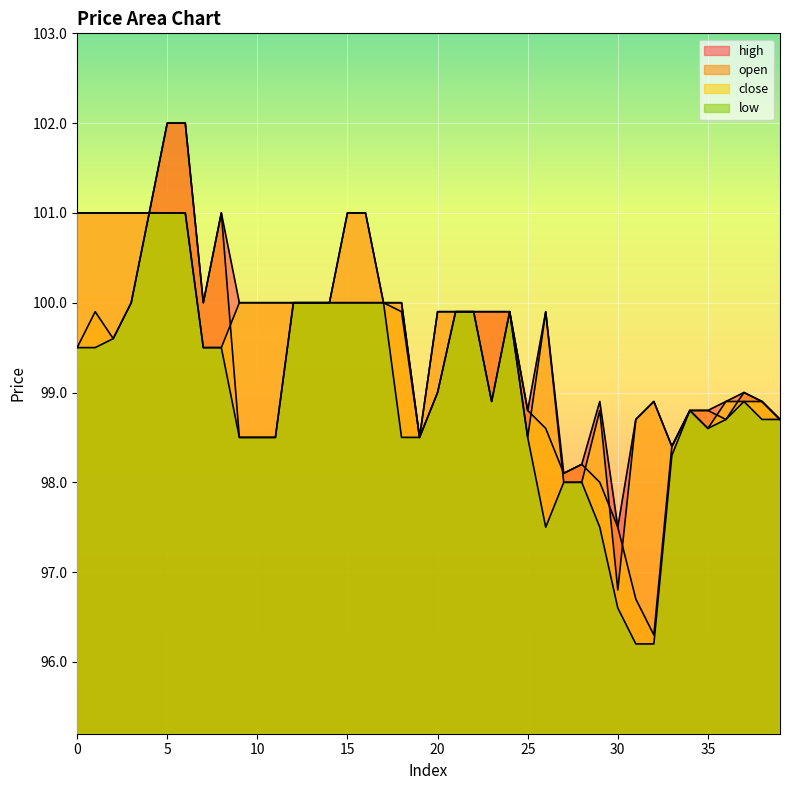

What is the smallest value displayed?

96.2